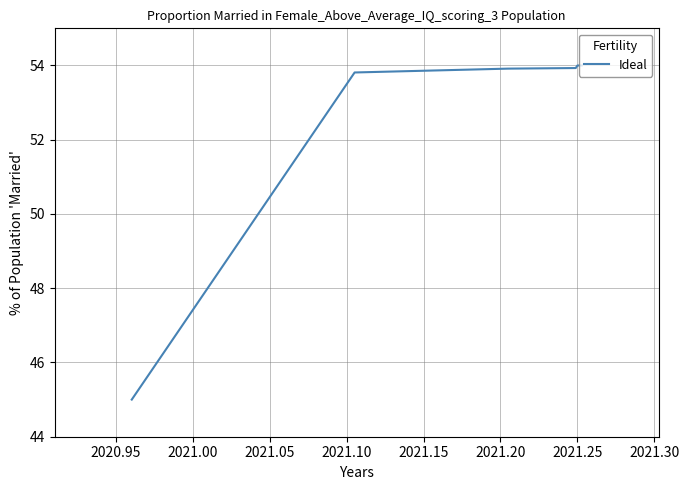

The value at 29 is 25.0. True or false?

False